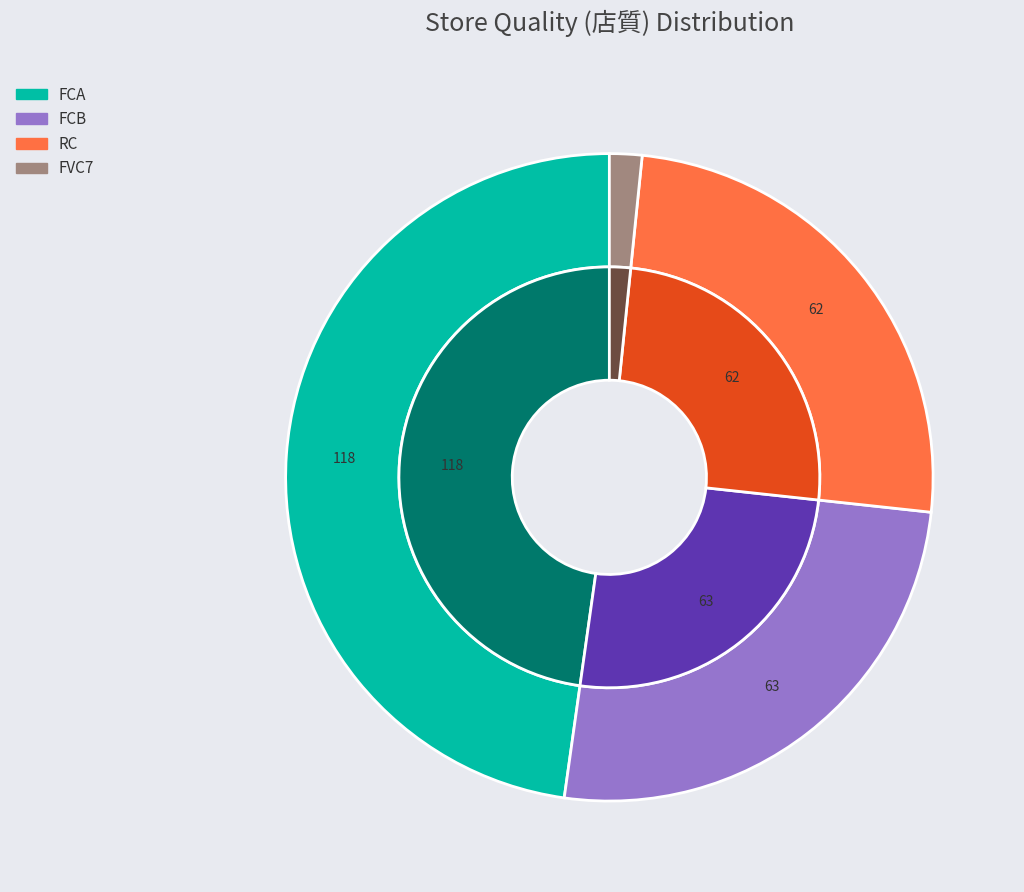

How many segments does this pie chart have?

4